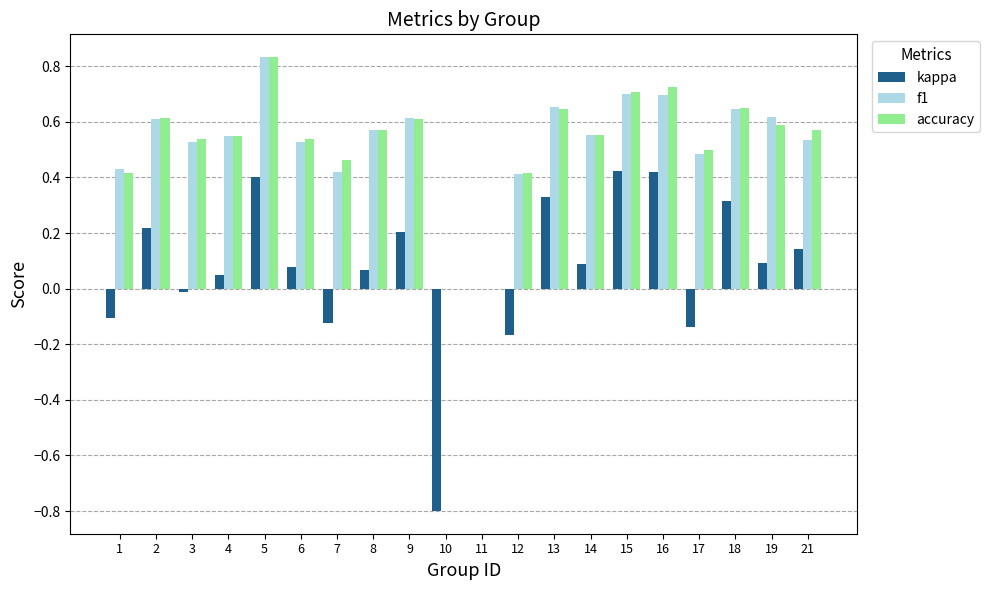

At which label does f1 reach its peak?

5